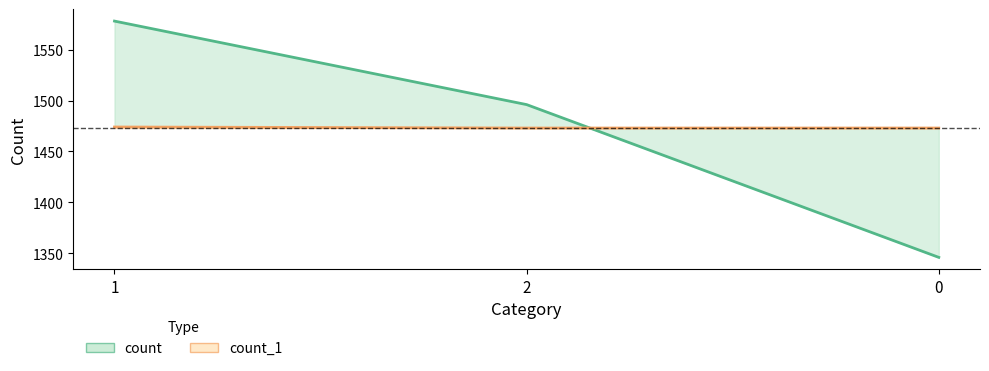

List the labels in order of count_1 value, smallest first.

2, 0, 1